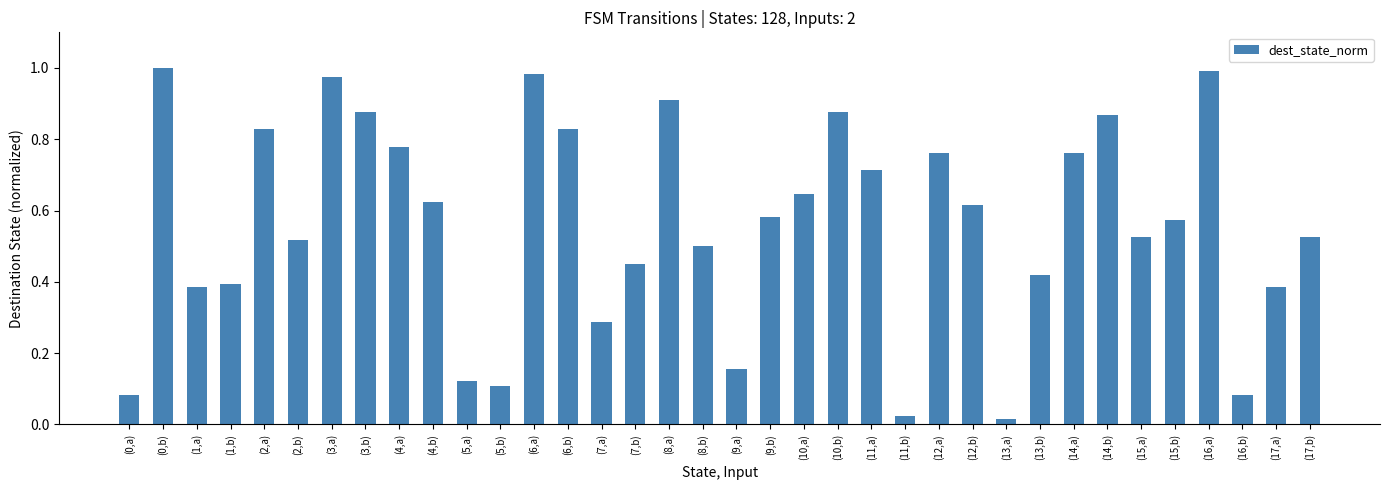

What is the sum of all values?

20.2